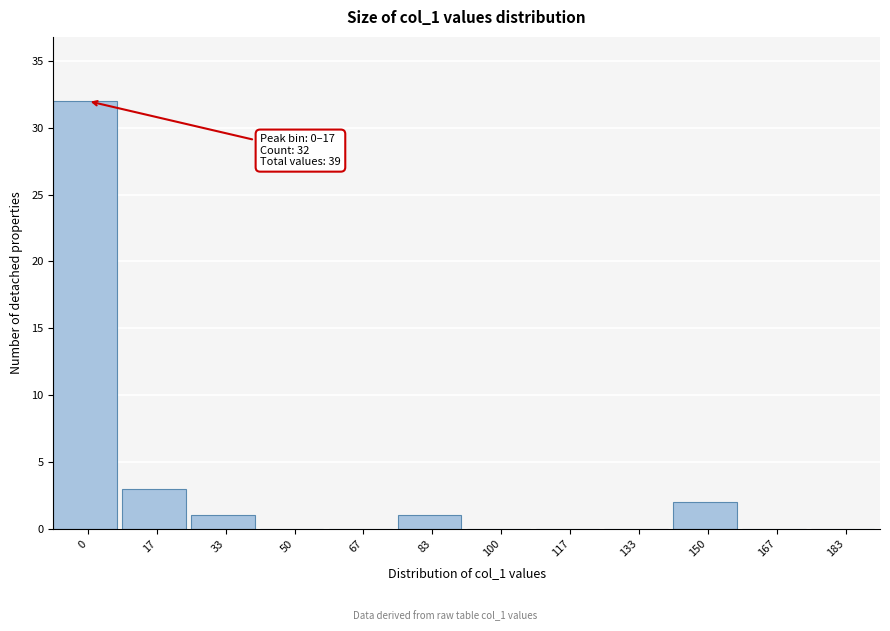

Reading left to right, what are all the values shown in this chart?

0=32	17=3	33=1	50=0	67=0	83=1	100=0	117=0	133=0	150=2	167=0	183=0